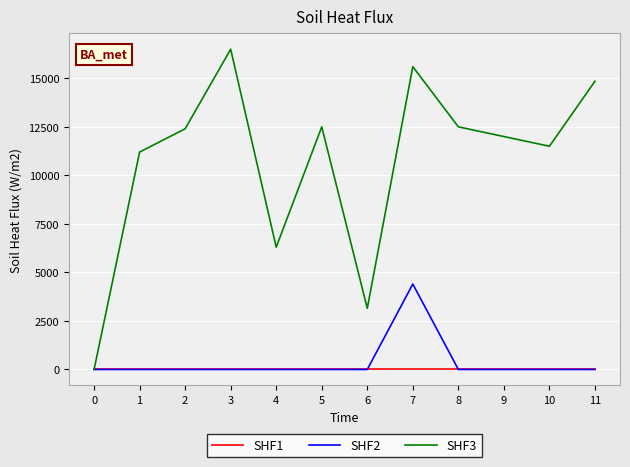

Which series changed the most between 5 and 6?

SHF3